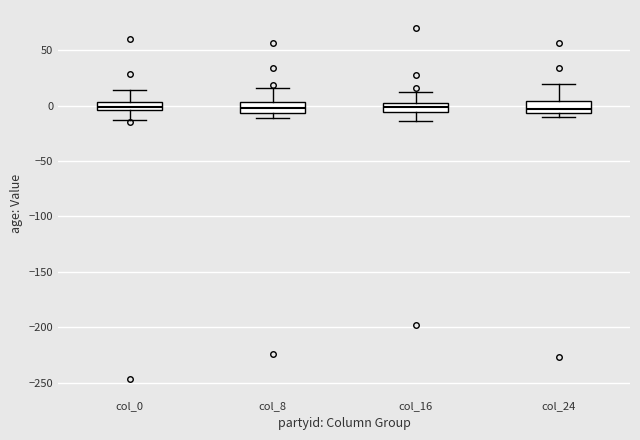

Where is the lower edge of the box for col_16 on the y-axis? The values are not printed on the chart, so give them approximately, as read against the axis.

-5